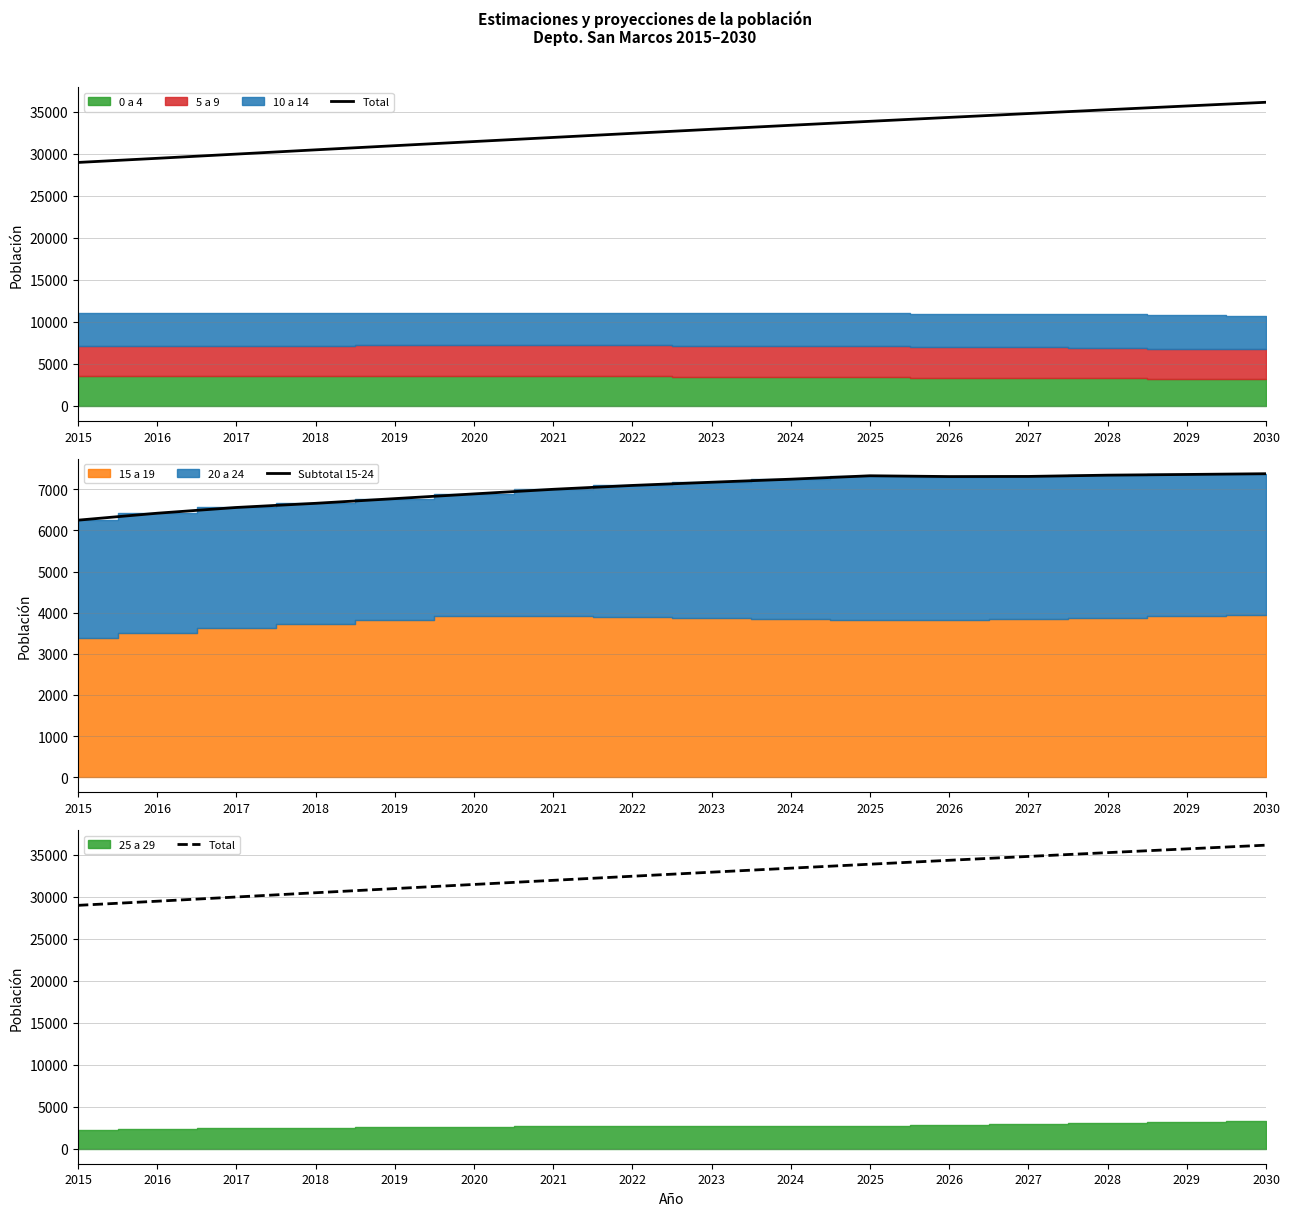

Reading right to left, extract all data points from this chart.

Total: 36158	35716	35269	34816	34356	33889	33417	32940	32456	31968	31477	30984	30489	29982	29479	28986
Subtotal 15-24: 7381	7363	7346	7315	7312	7331	7248	7174	7096	7002	6890	6775	6661	6560	6420	6251